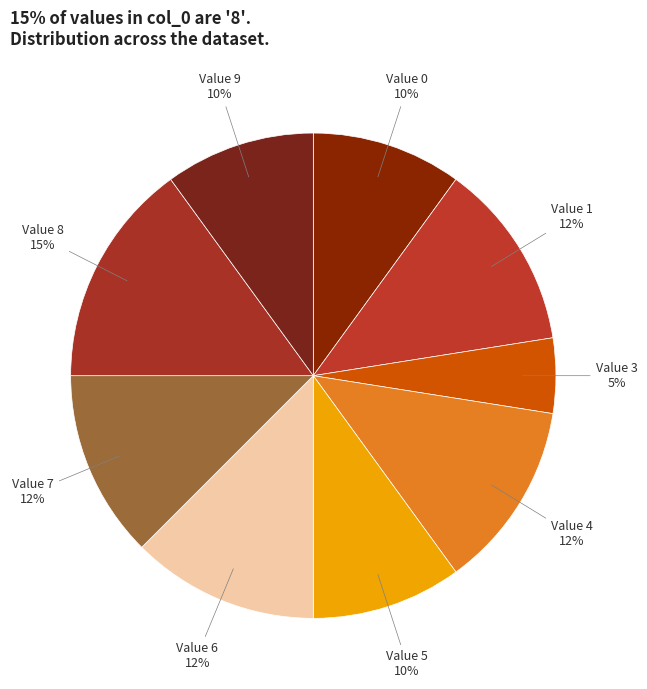

To the nearest percent, what is the difference between the largest and smallest slice percentages?

10%